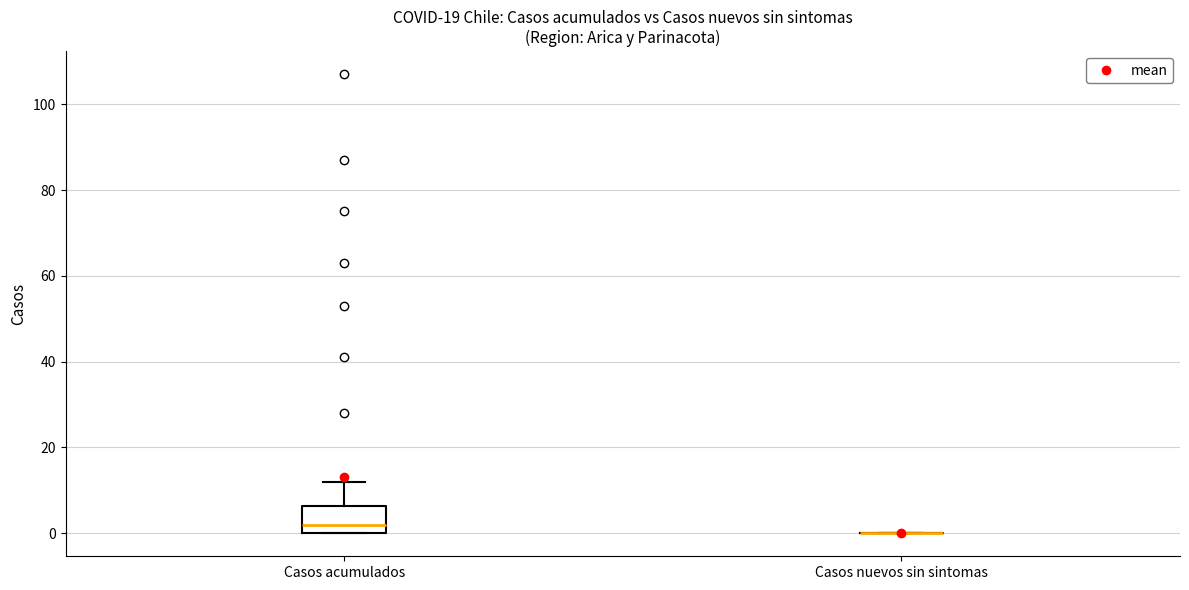

Comparing the boxes themselves (not the whiskers), which one is the tallest?

Casos acumulados